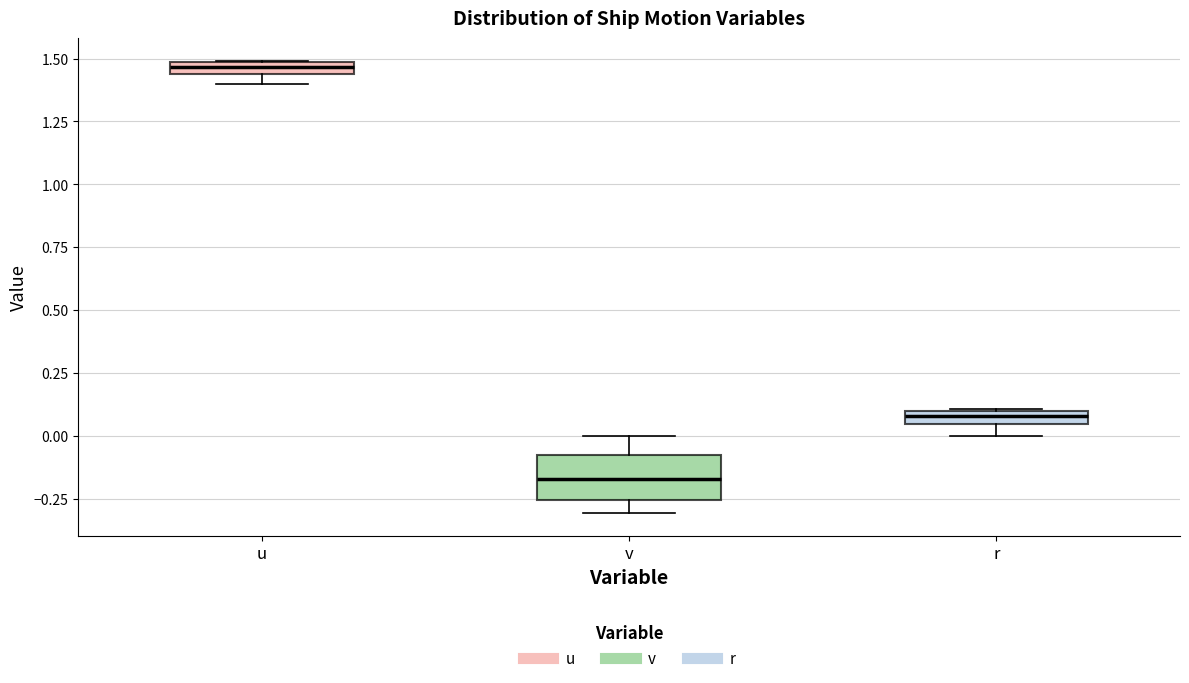

Which box is the tallest, from its lower edge to its upper edge?

v